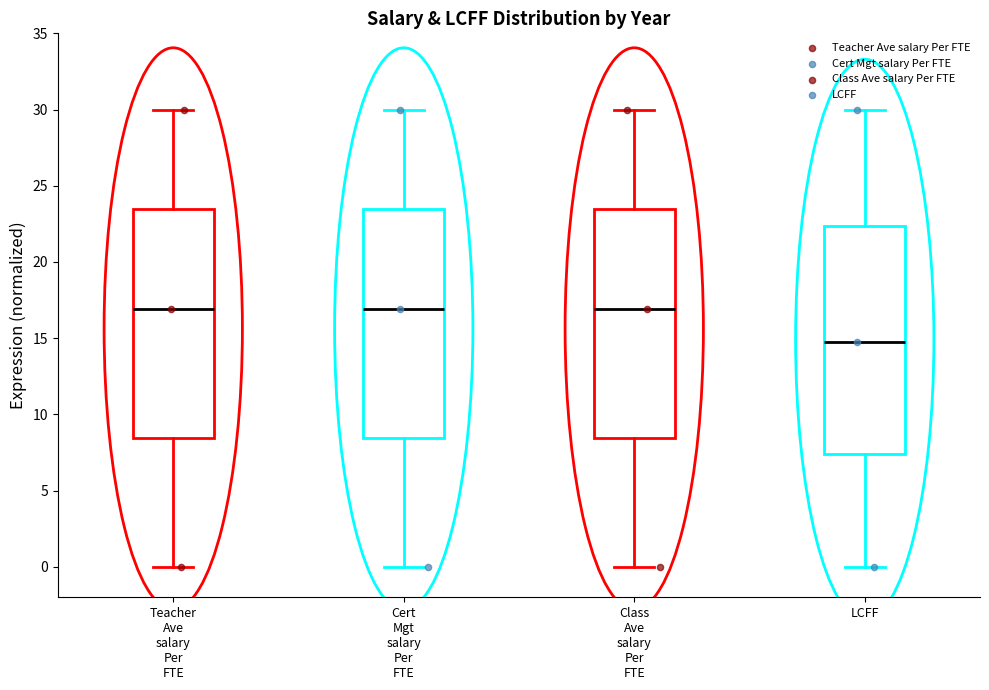

Where does the median line of the box for Cert Mgt salary Per FTE sit on the y-axis? The values are not printed on the chart, so give them approximately, as read against the axis.

17.0